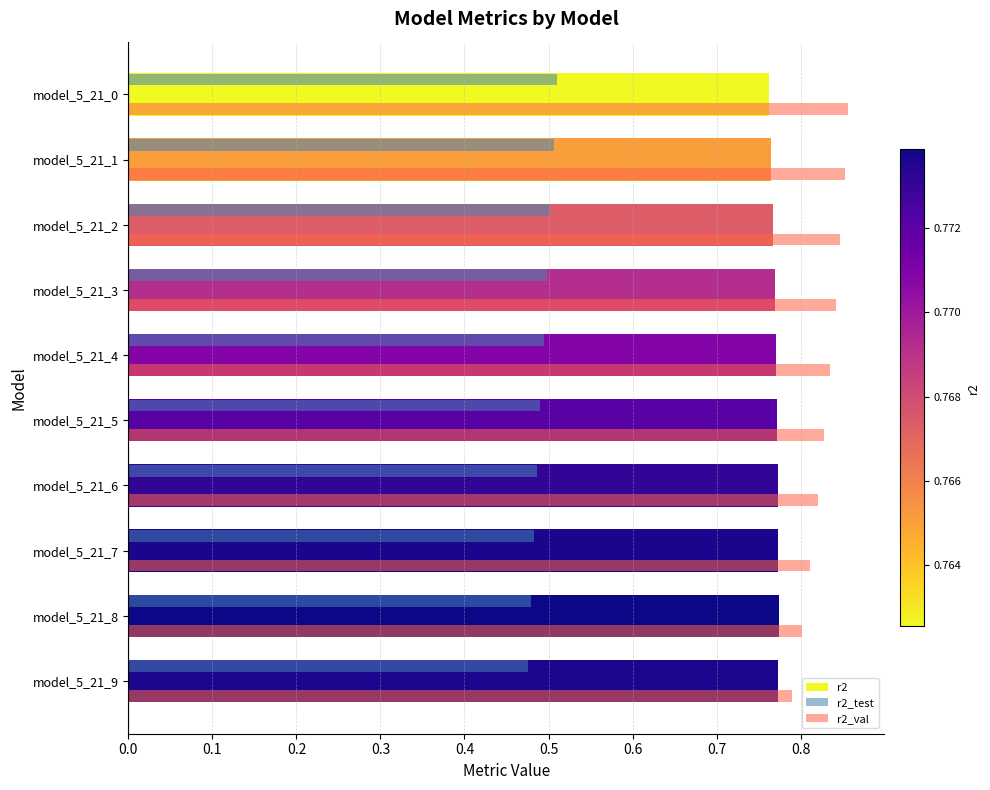

At how many categories does at least one series exceed 0?

10